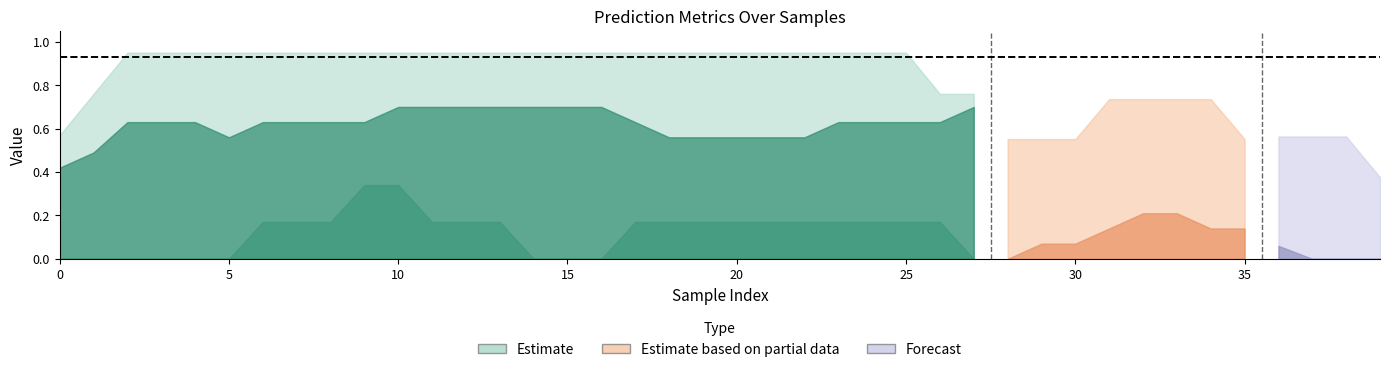

What is the difference between the second highest and second lowest values in the true label series?

1